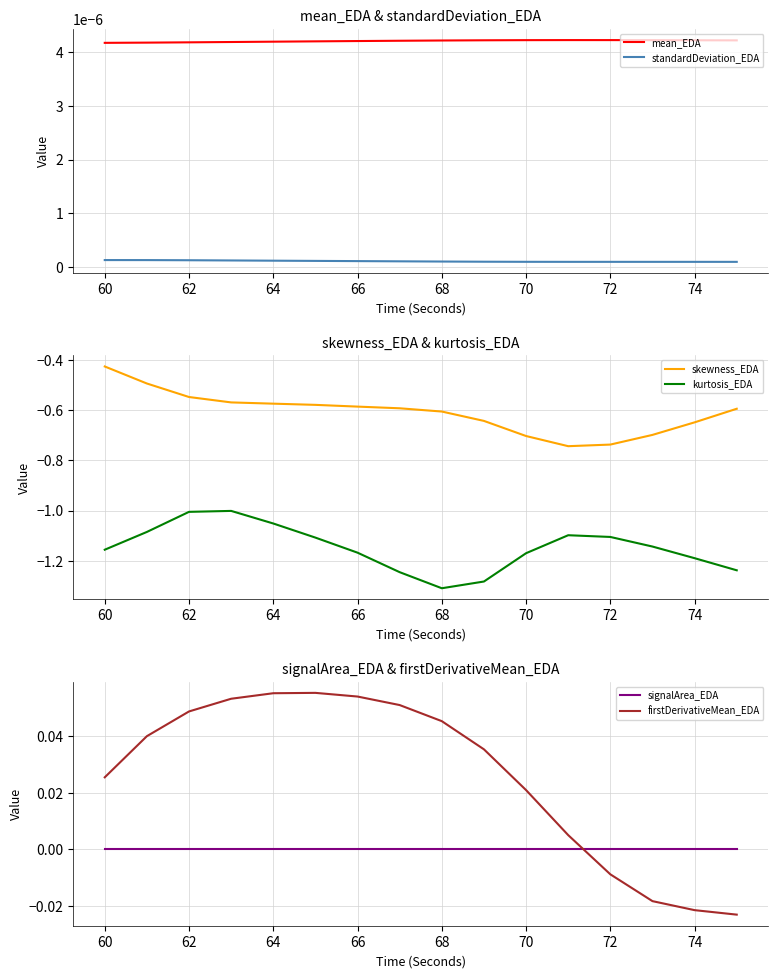

True or false: mean_EDA and standardDeviation_EDA cross at least once.

False